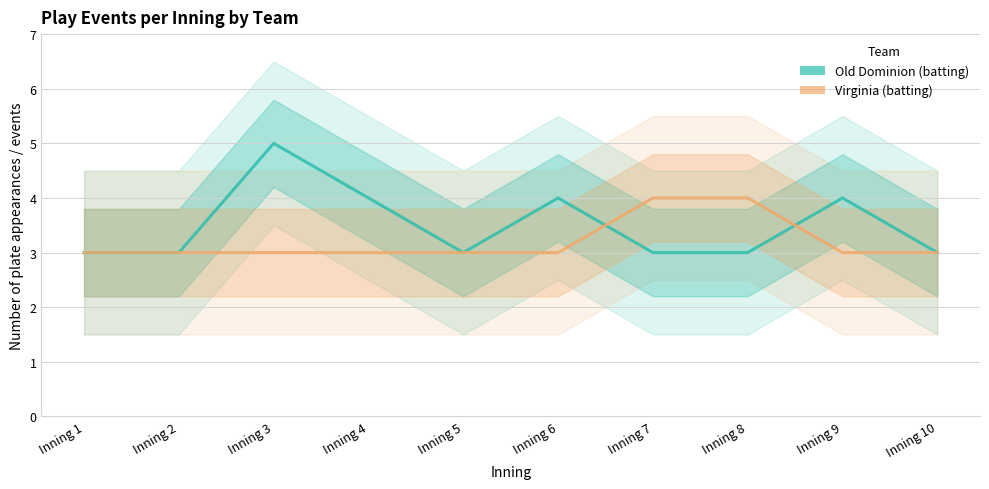

Between Inning 5 and Inning 4, which is larger?

Inning 4